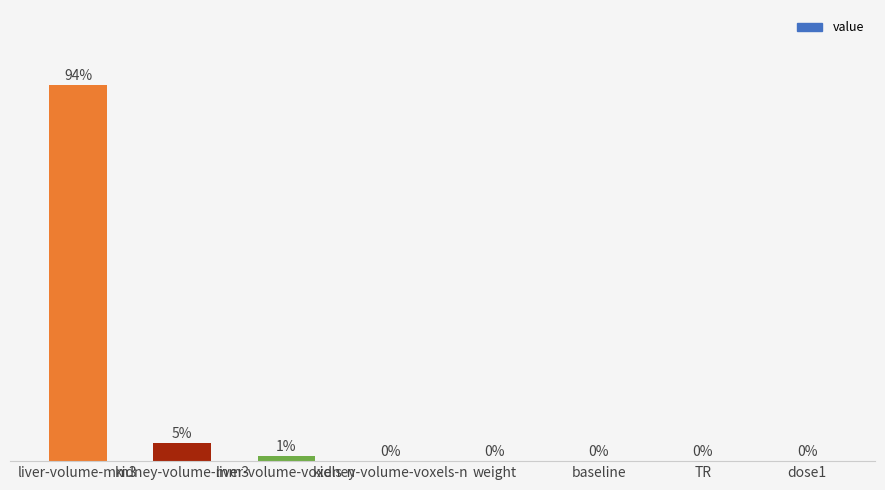

Which has a higher value, baseline or liver-volume-mm3?

liver-volume-mm3